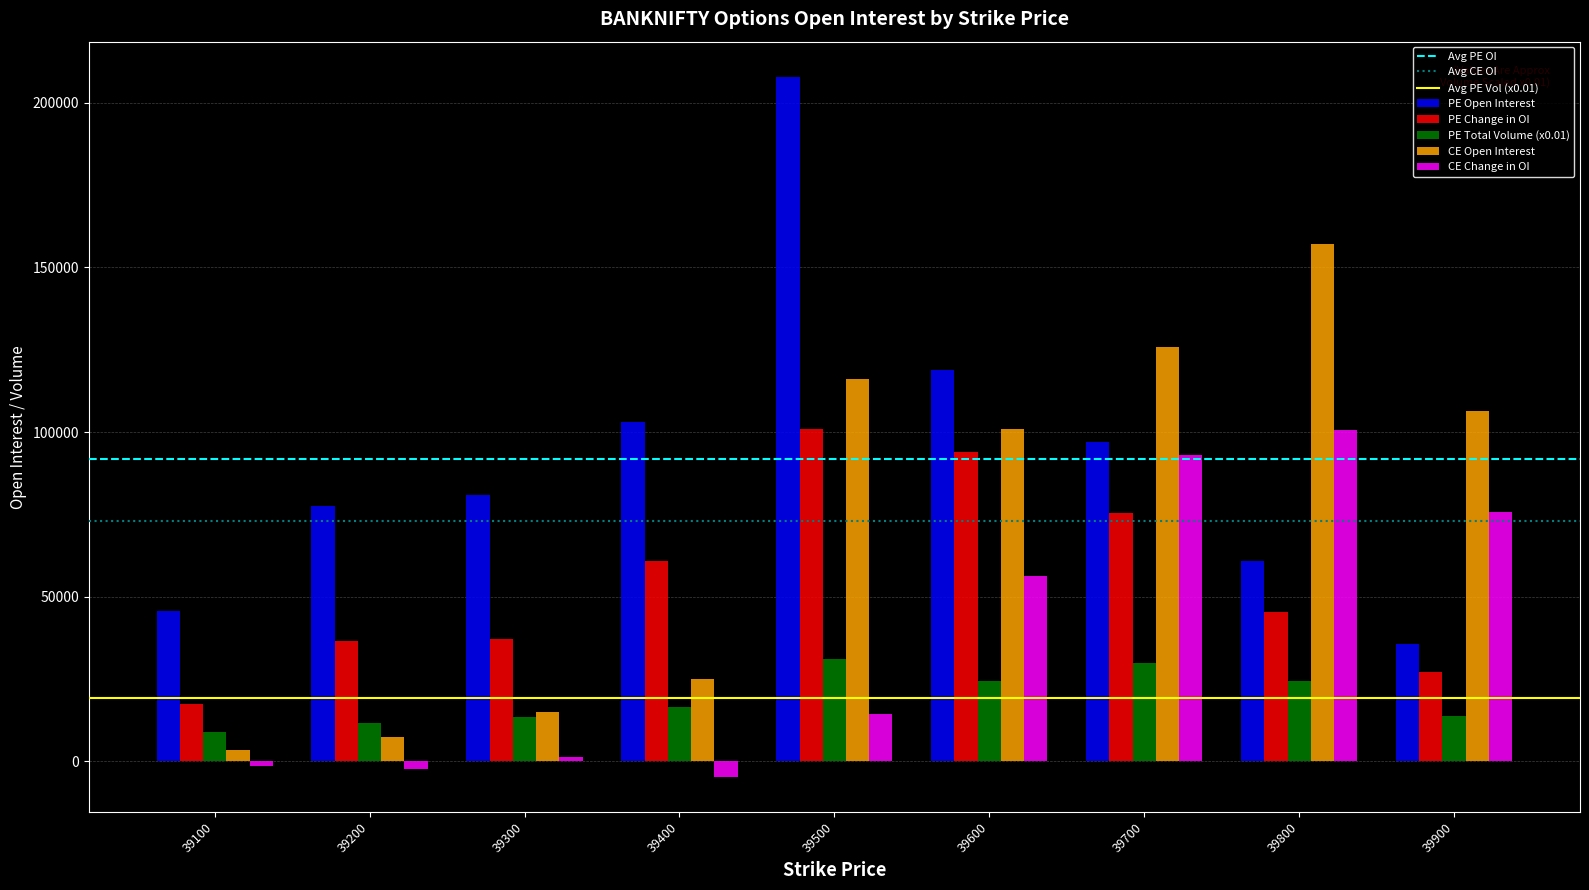

What is the maximum value shown in the chart?

207918.0